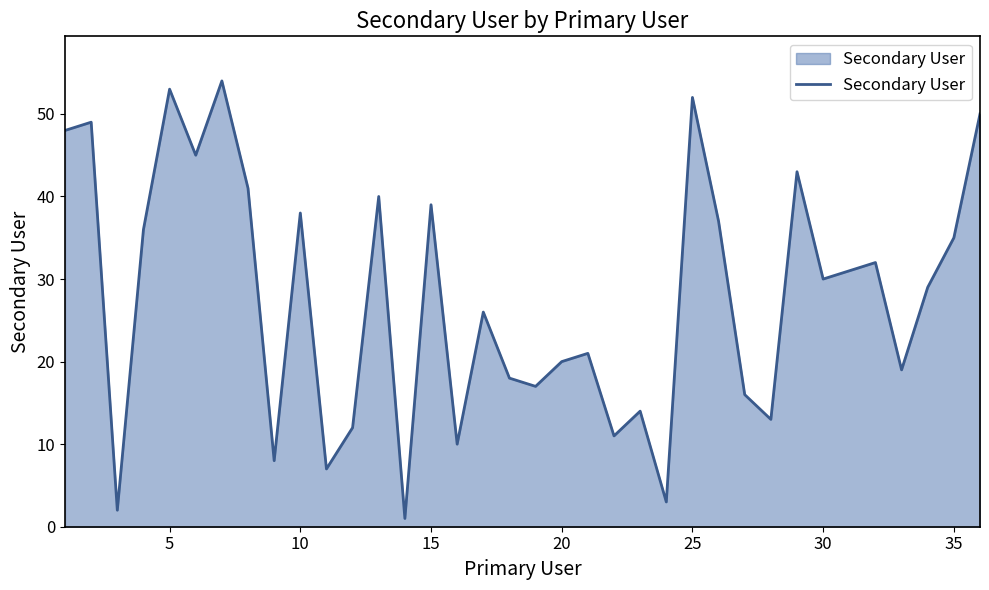

What is the maximum value shown in the chart?

54